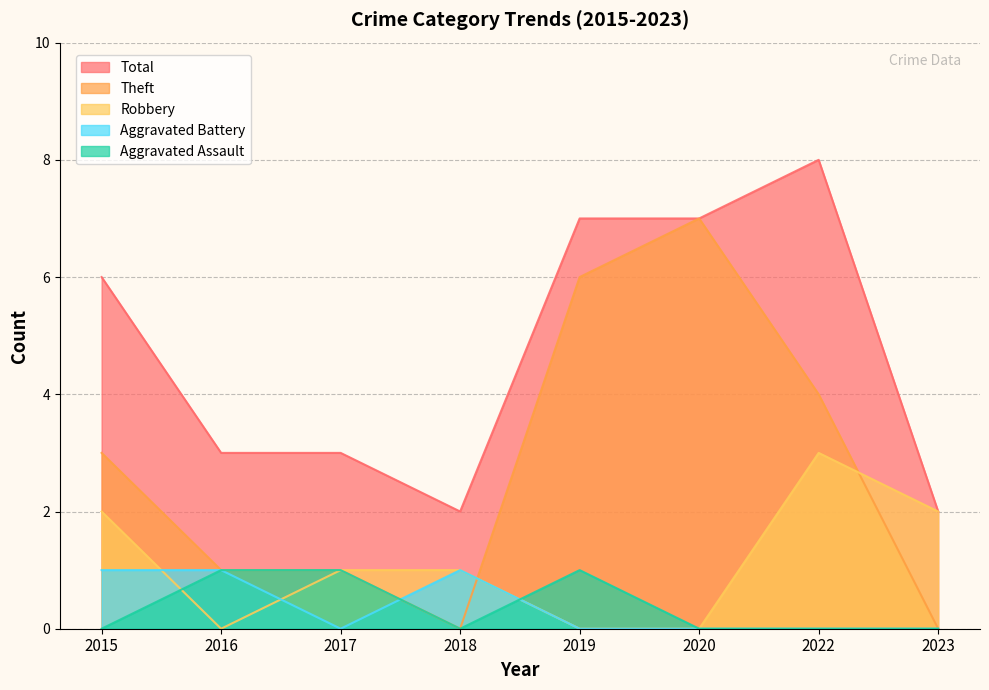

What is the sum of the Theft values at 2015 and 2016?

4